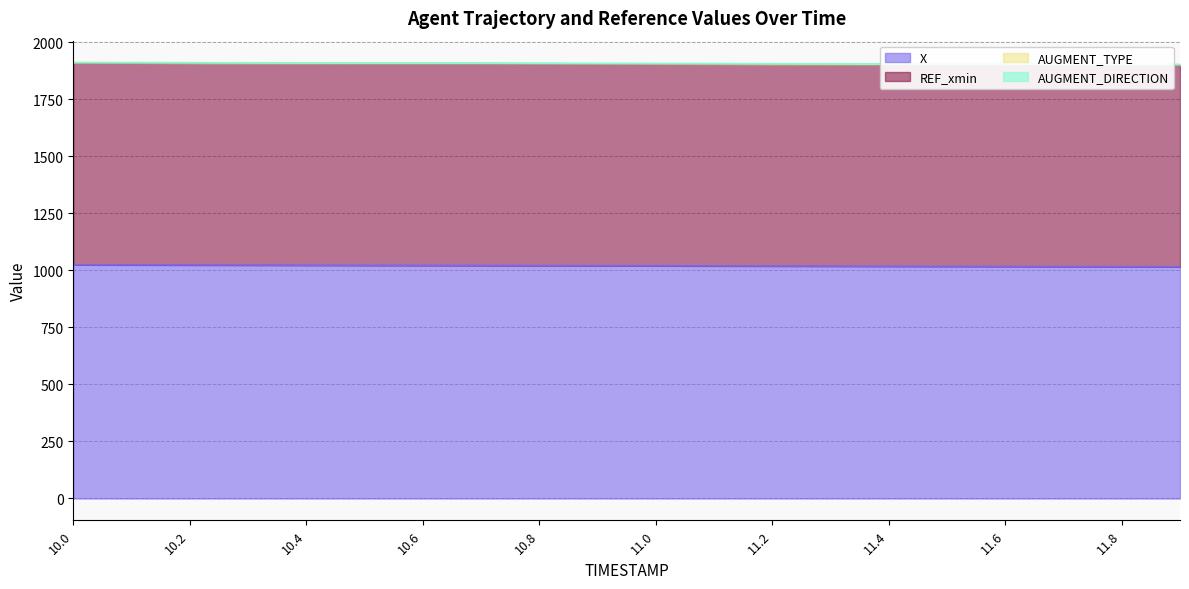

What is the label of the 3rd point from the right?

11.7